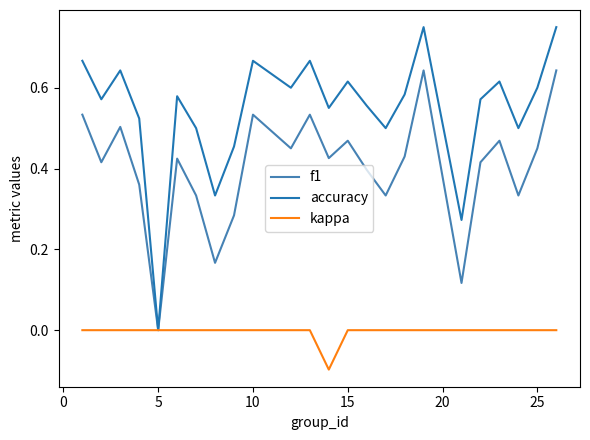

List the series in order of their overall mean, highest first.

accuracy, f1, kappa